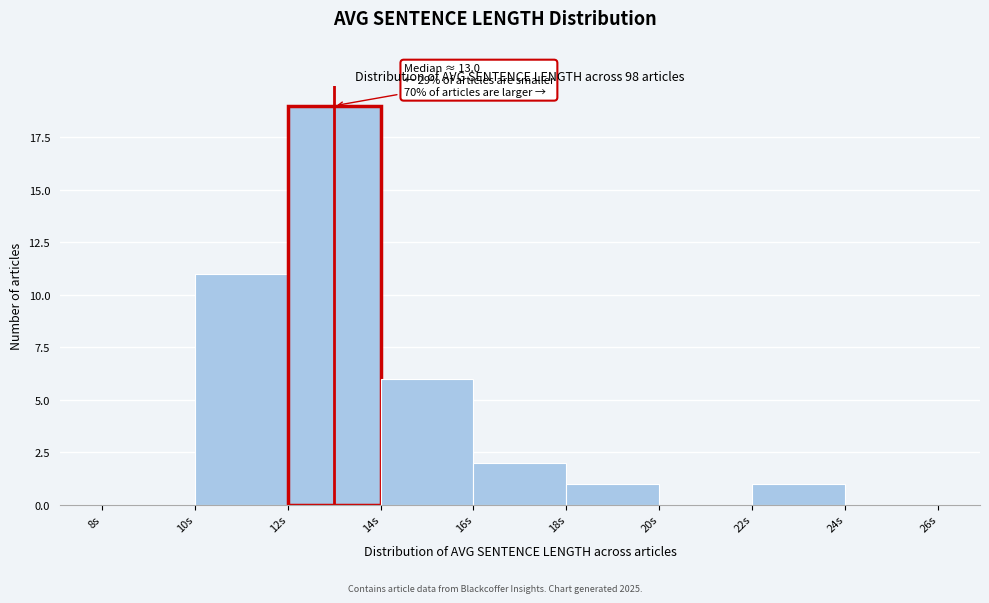

Over which range of the x-axis is the bar tallest?

12 to 14